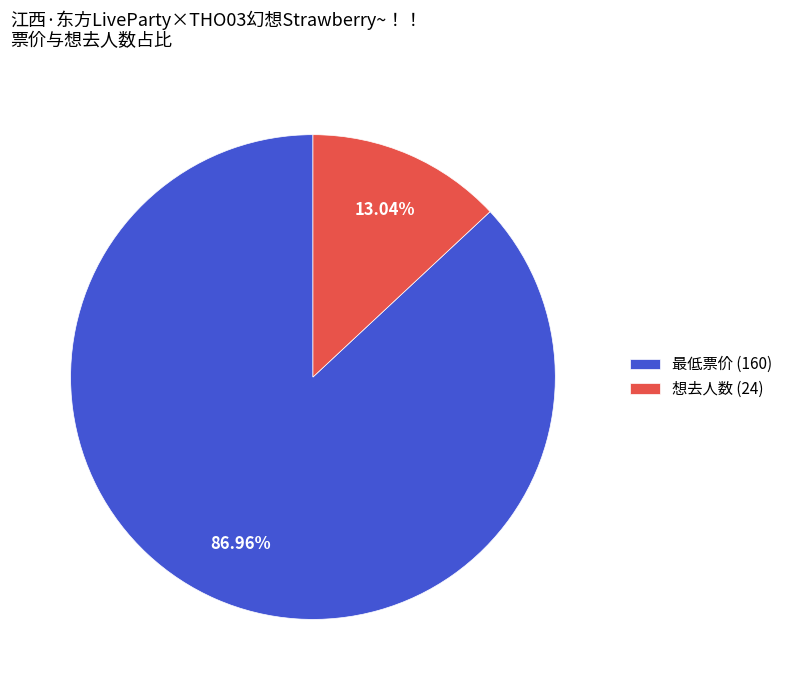

Is it true that 最低票价 (160) is 87% of the pie?

True